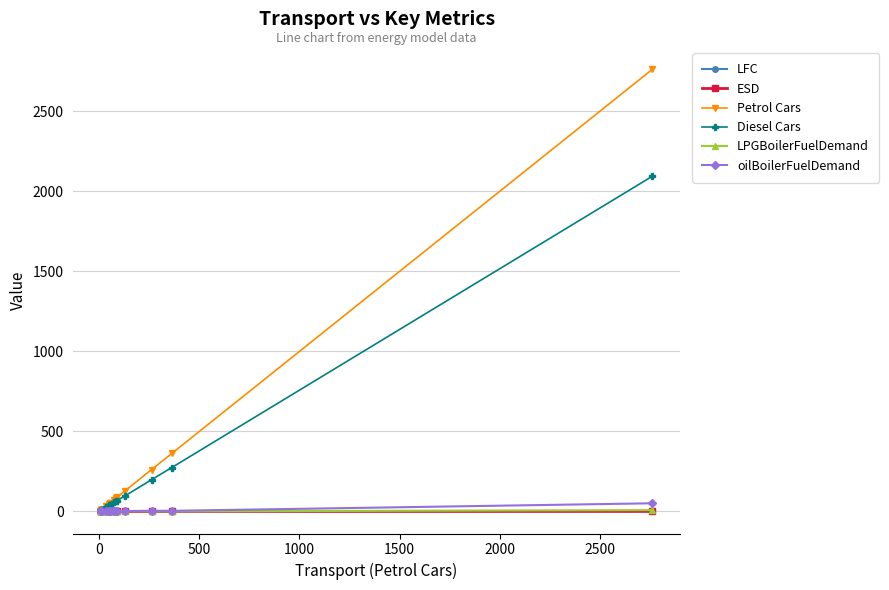

Is the value of Diesel Cars at 13 greater than the value of LPGBoilerFuelDemand at 8?

Yes